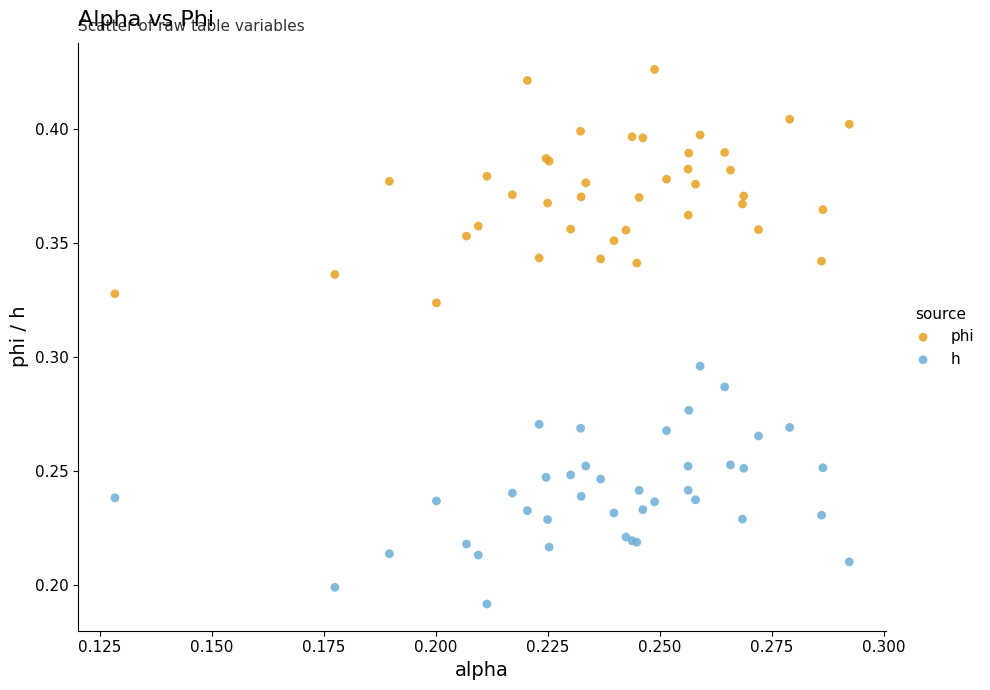

Which series reaches the minimum Y coordinate?

h